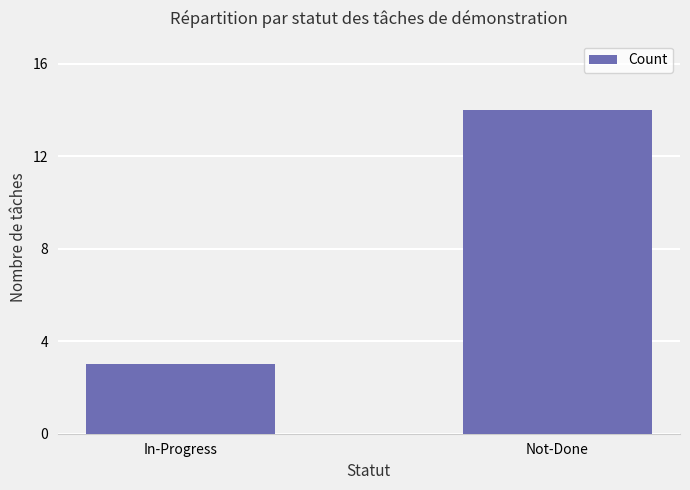

What is the value of the 2nd bar from the left?

14